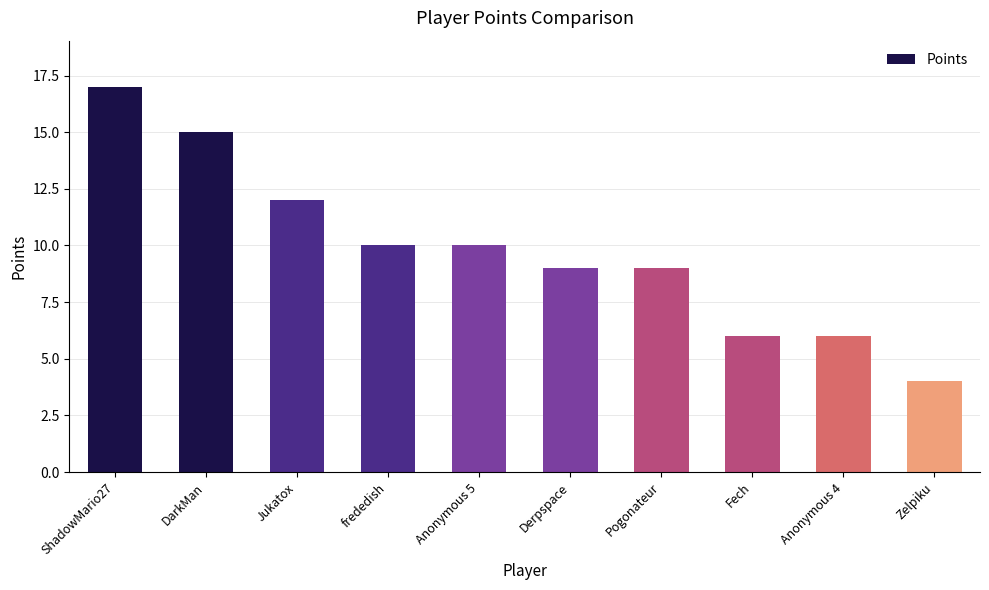

What is the value of the 5th bar from the left?

10